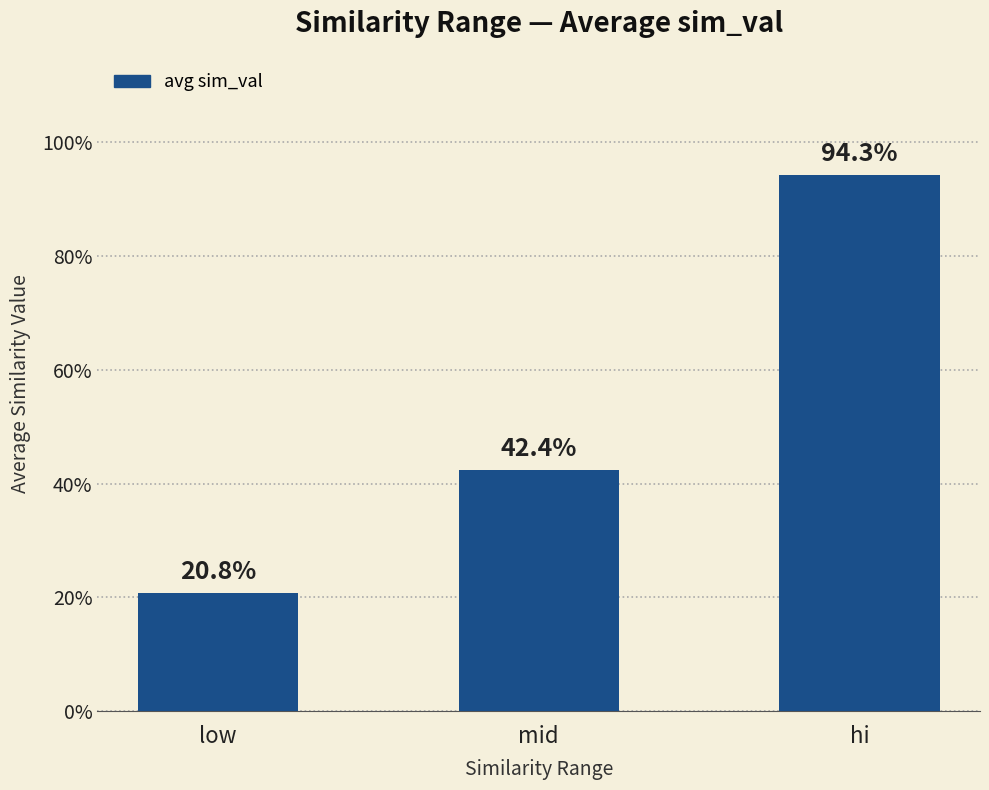

What is the change in value from low to mid?

+0.2